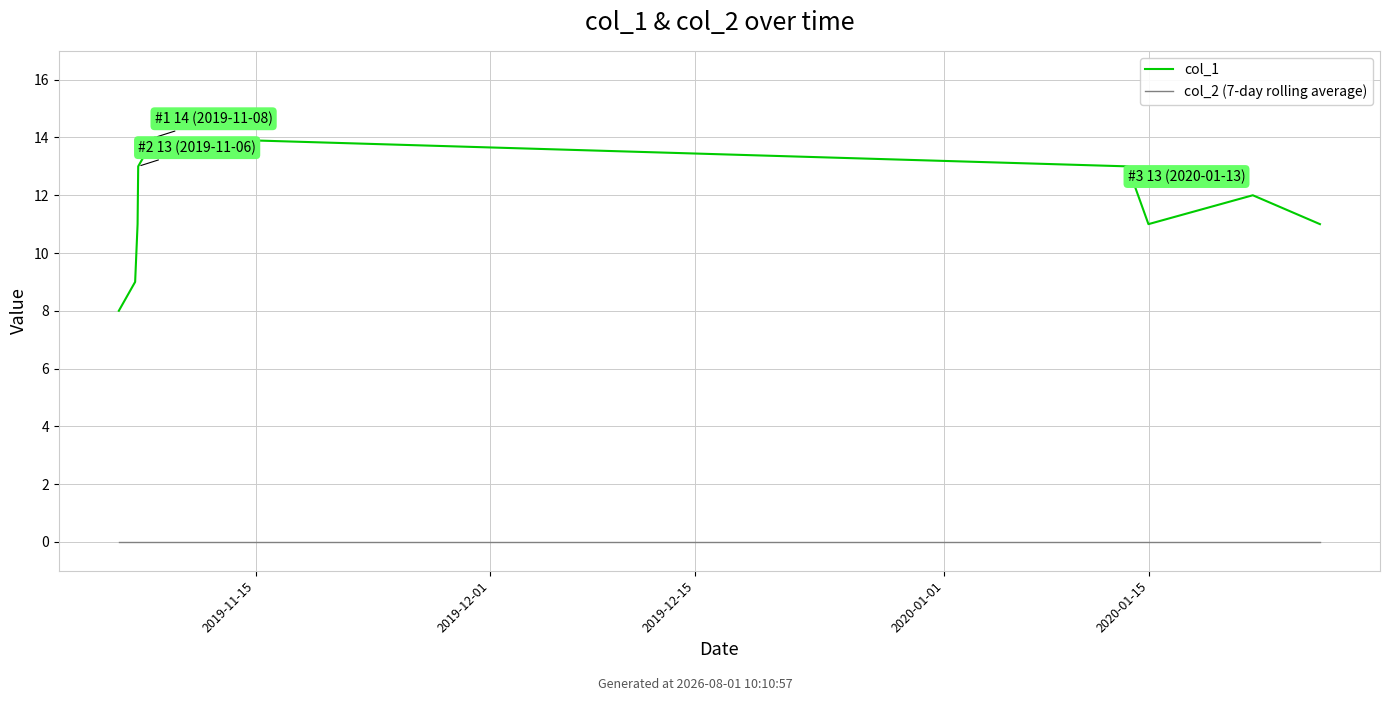

How many distinct data groups are displayed?

2